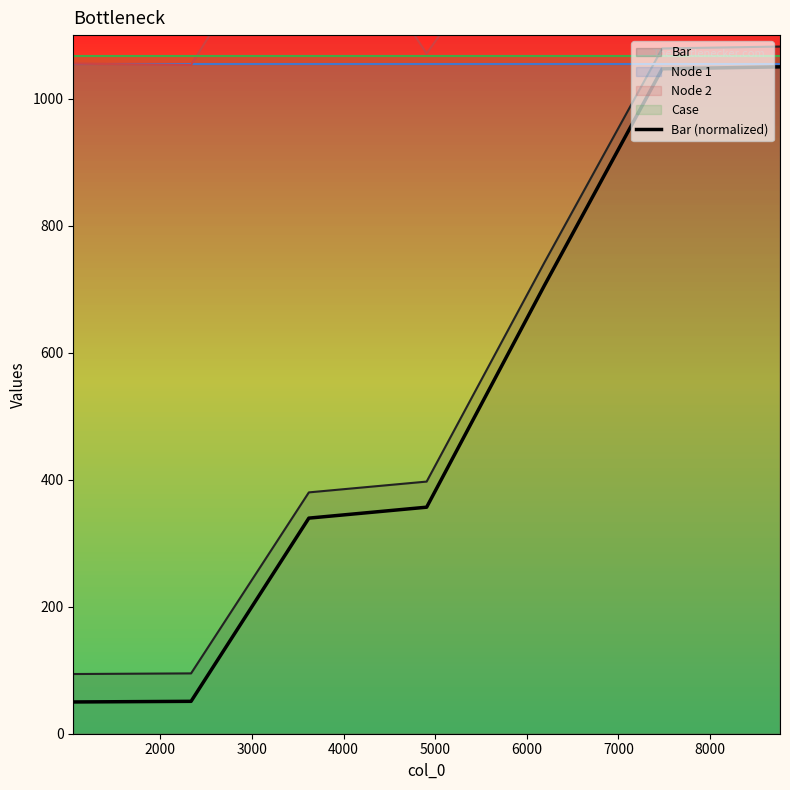

Is this an area chart (filled region under the line)?

No